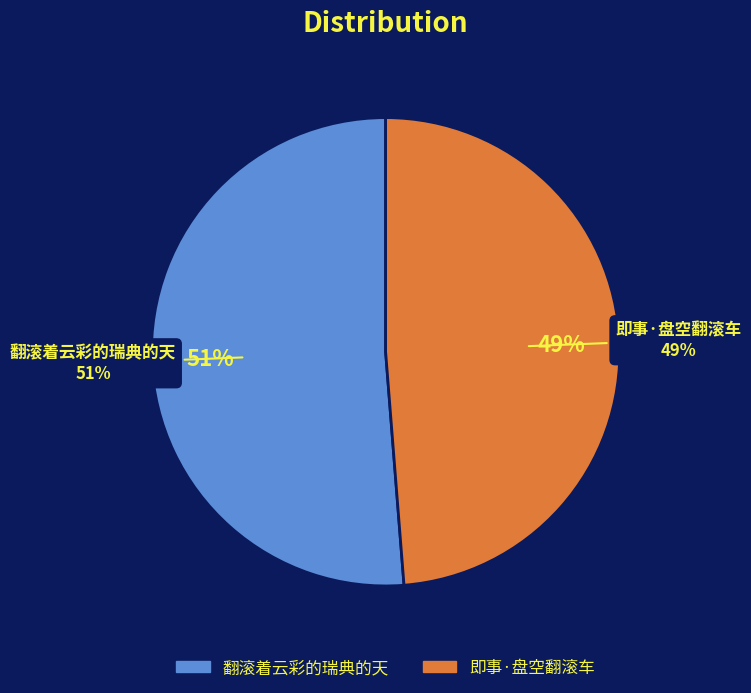

What percentage is the 即事·盘空翻滚车 slice, to the nearest percent?

49%